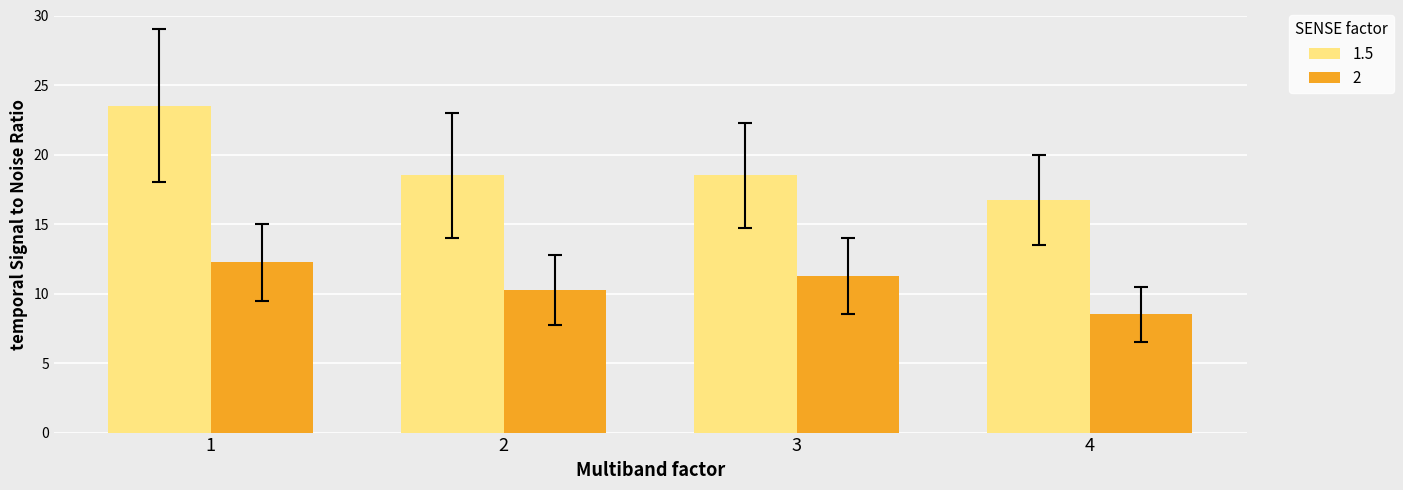

What is the sum of the 2 values at 1 and 2?

22.5